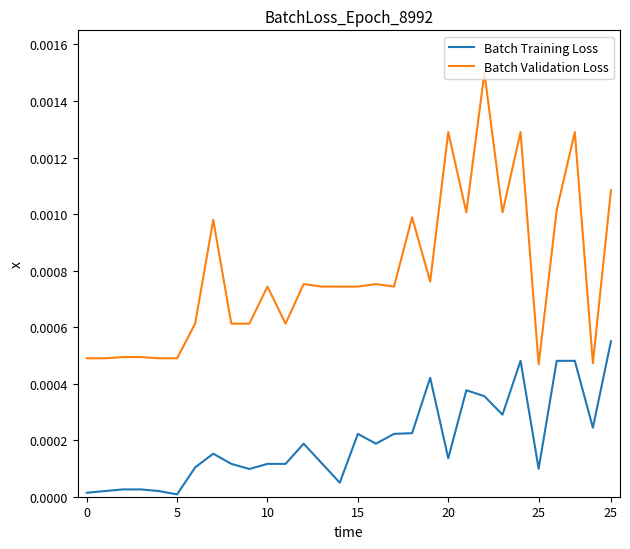

Which series has the largest total across all categories?

Batch Validation Loss